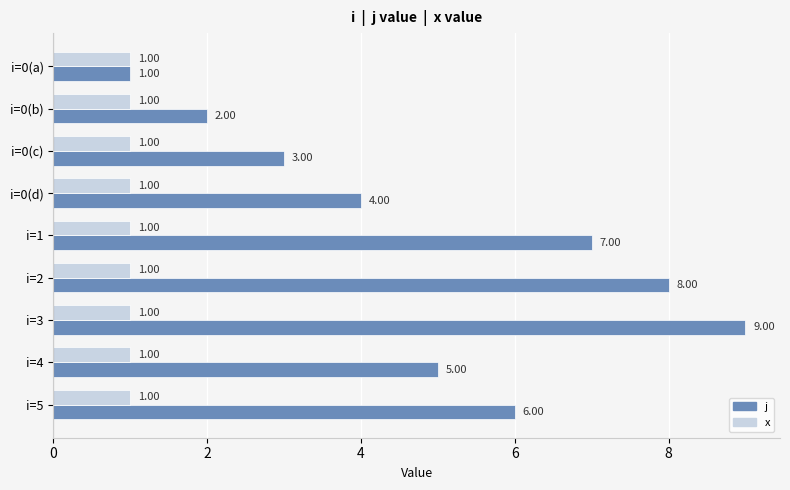

Which series changed the most between i=0(a) and i=1?

j